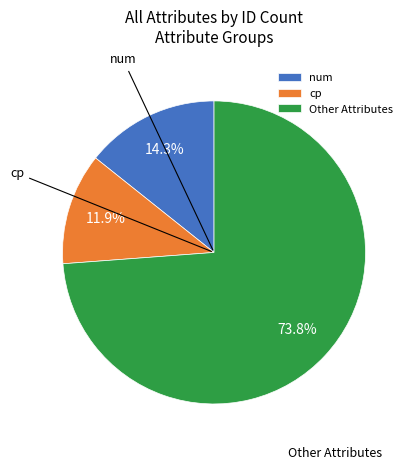

Which category has the smallest portion of the pie?

cp